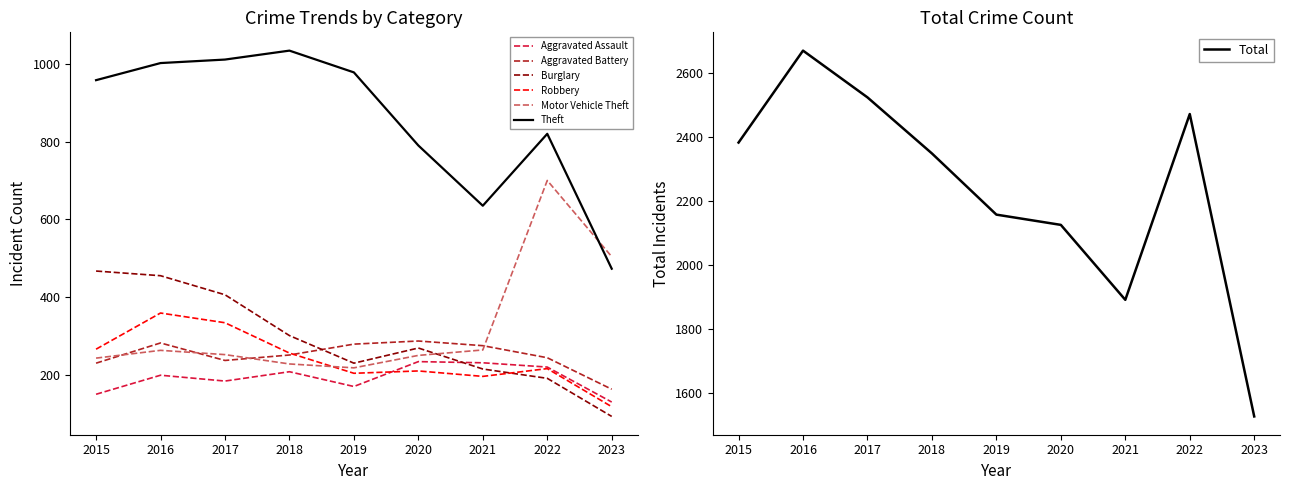

What is the spread (max minus min) of values at 2023?

411